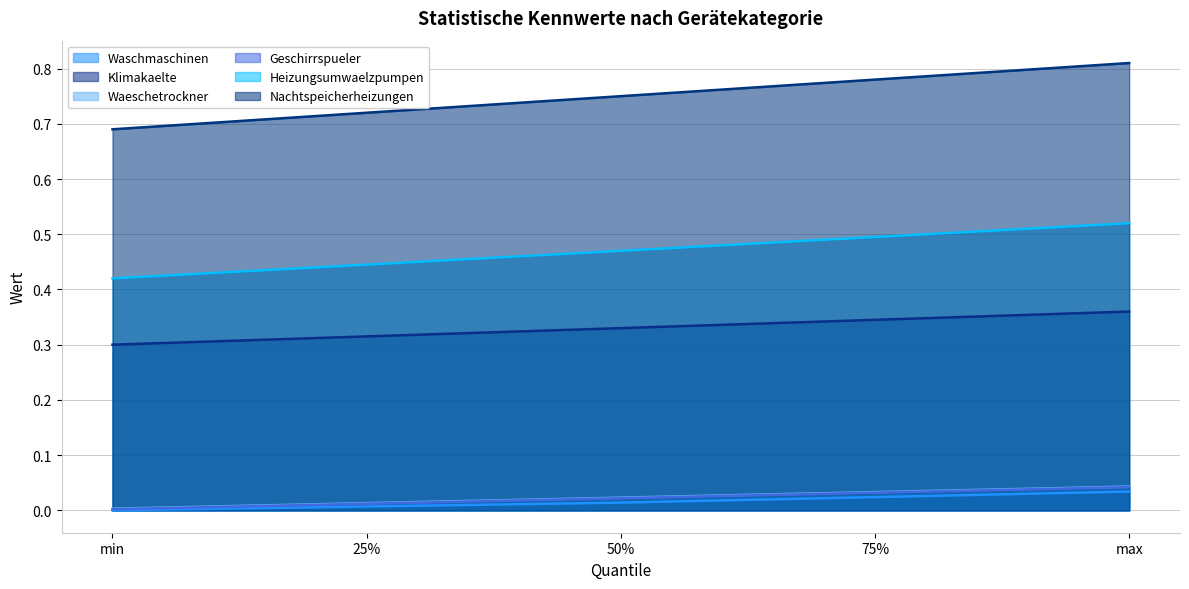

At which category is the sum across all series the highest?

max